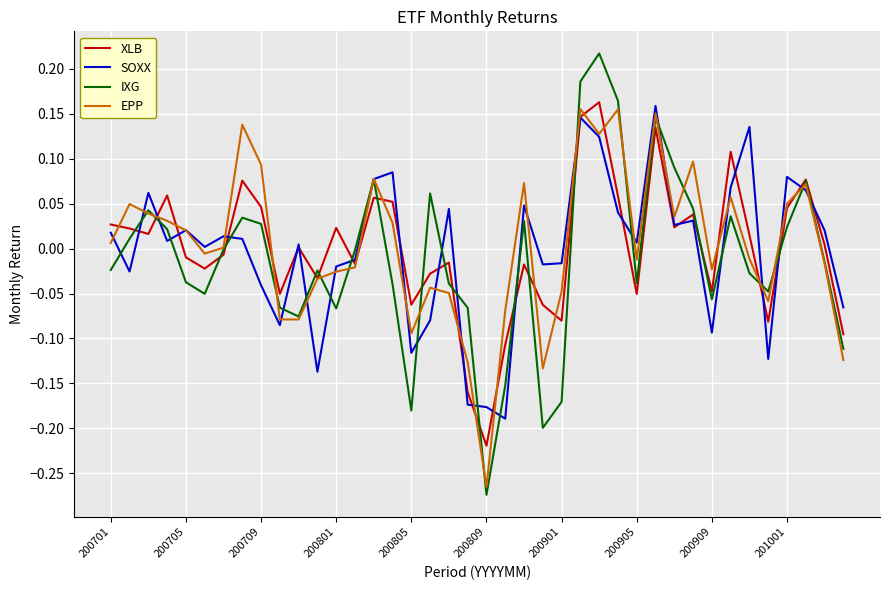

Which series has the largest range (max minus min)?

IXG